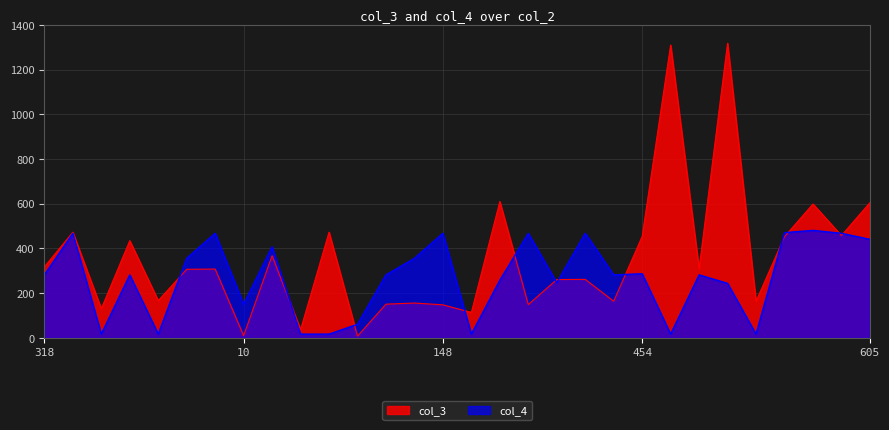

What is the value of the col_3 point at the 15th from the left?

148